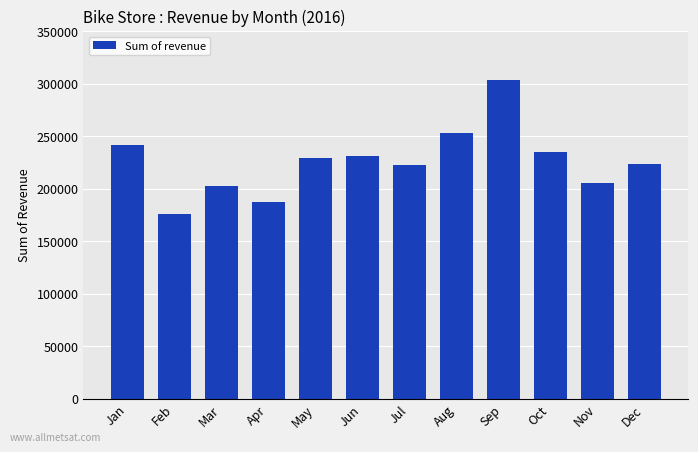

The chart shows a value of 168957.5 at Sep. True or false?

False